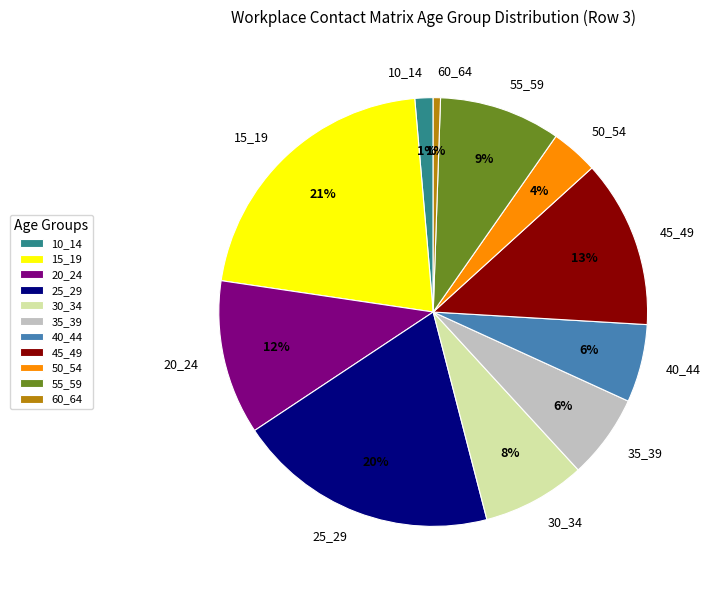

Between 25_29 and 55_59, which is larger?

25_29